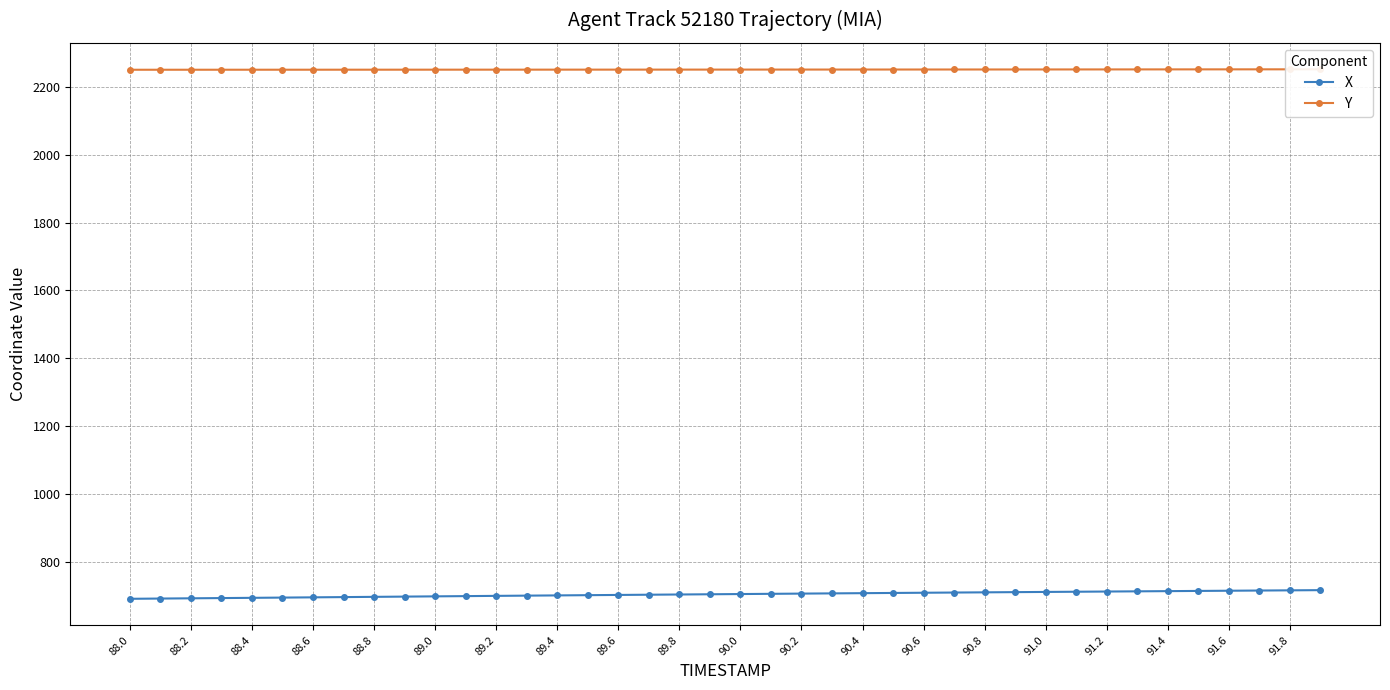

Reading left to right, list all the values displayed in this chart.

X: 690.9	691.7	692.4	693.1	693.8	694.5	695.2	695.9	696.7	697.4	698.1	698.8	699.6	700.3	700.9	701.6	702.3	703.0	703.6	704.3	704.9	705.6	706.2	706.9	707.5	708.2	708.8	709.4	710.0	710.6	711.2	711.7	712.3	712.9	713.5	714.1	714.7	715.3	715.9	716.4
Y: 2250.4	2250.4	2250.5	2250.5	2250.5	2250.5	2250.6	2250.6	2250.6	2250.6	2250.7	2250.7	2250.7	2250.7	2250.8	2250.8	2250.8	2250.8	2250.9	2250.9	2250.9	2250.9	2251.0	2251.0	2251.1	2251.1	2251.1	2251.2	2251.2	2251.3	2251.3	2251.4	2251.4	2251.5	2251.5	2251.6	2251.6	2251.7	2251.7	2251.8